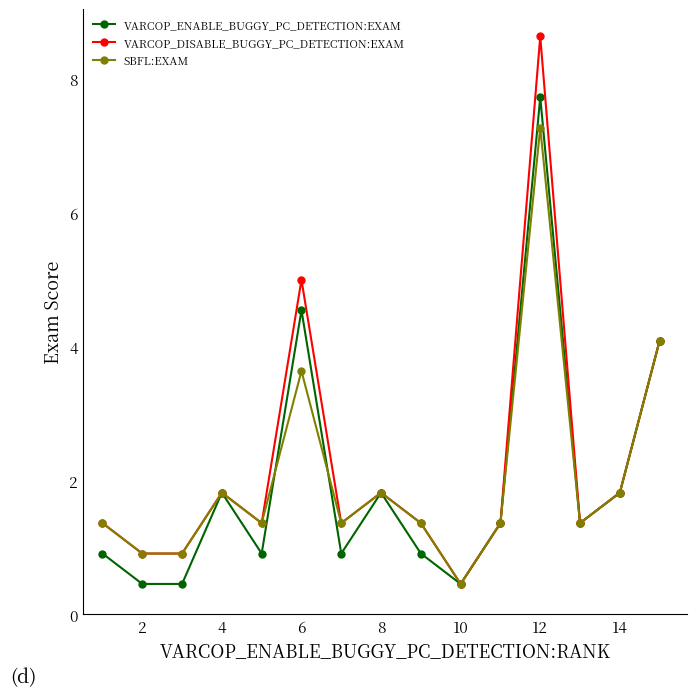

How many interior local peaks does the VARCOP_ENABLE_BUGGY_PC_DETECTION:EXAM series have?

4